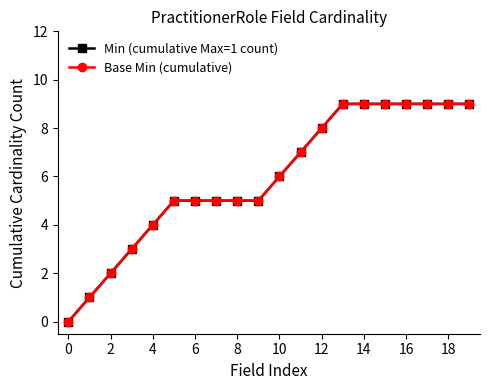

What are all the series names shown in the legend?

Min (cumulative Max=1 count), Base Min (cumulative)